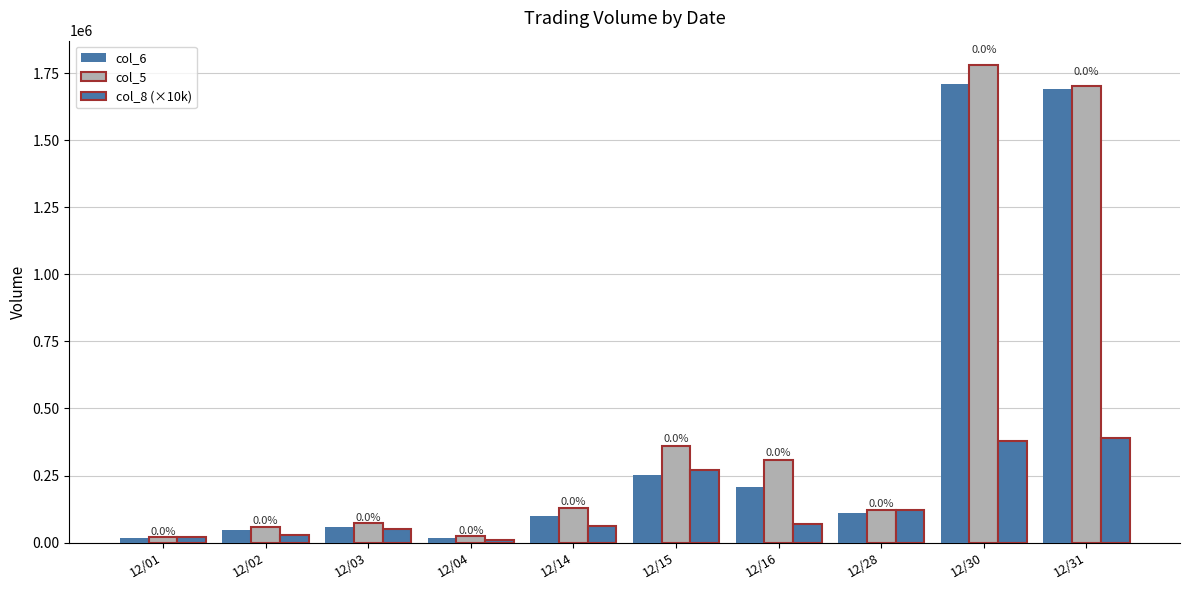

At which category does the chart reach its peak across all series?

12/30